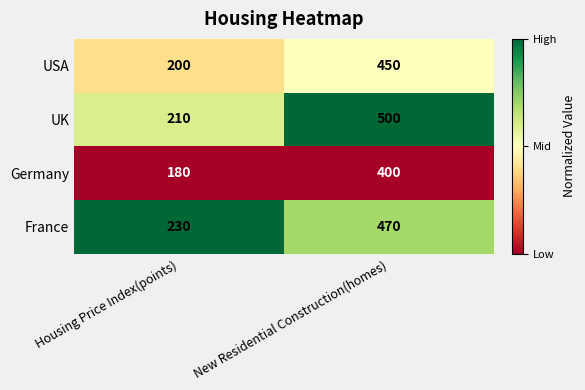

How many series are shown in this chart?

4